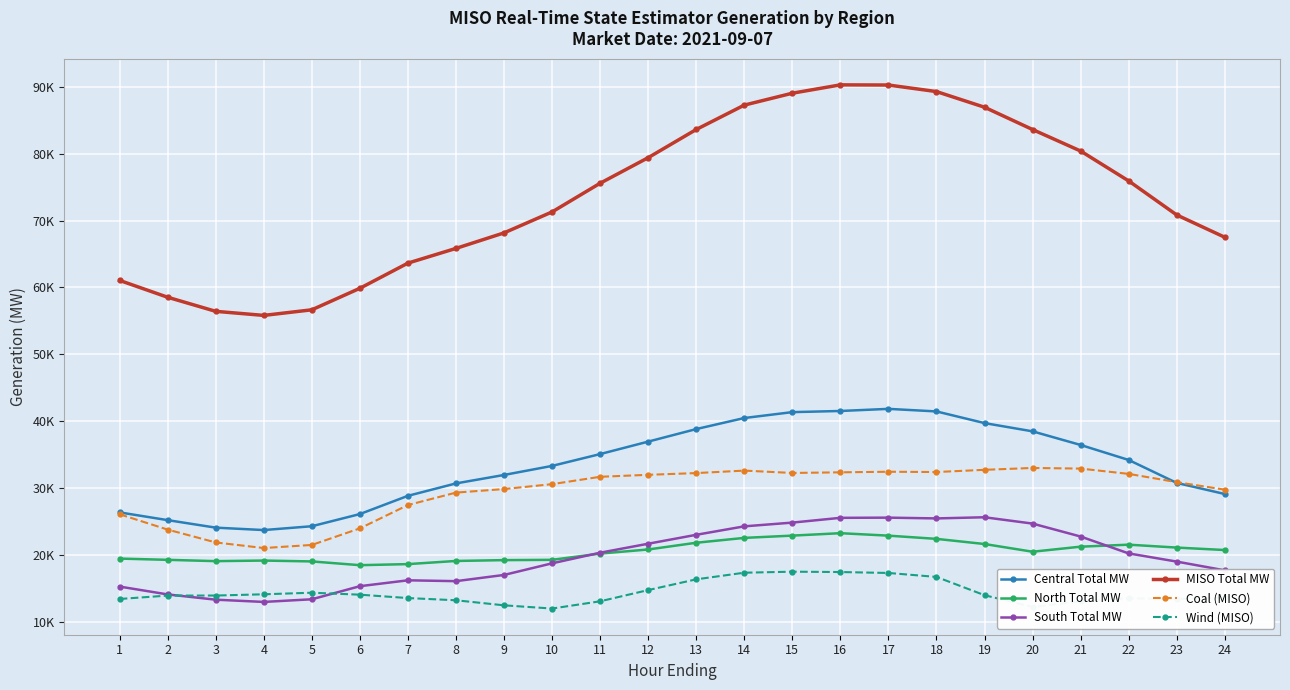

True or false: Wind (MISO) and MISO Total MW cross at least once.

False